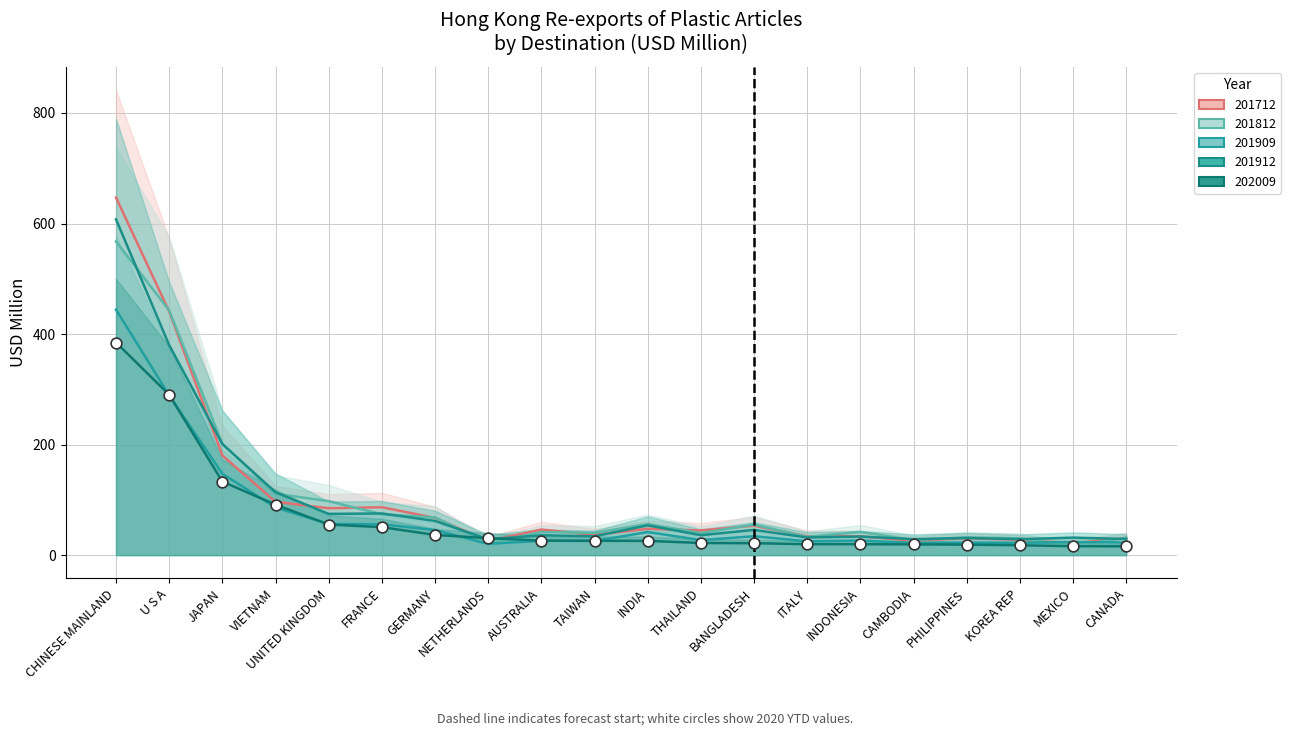

What is the total value across all series at AUSTRALIA?

176.0